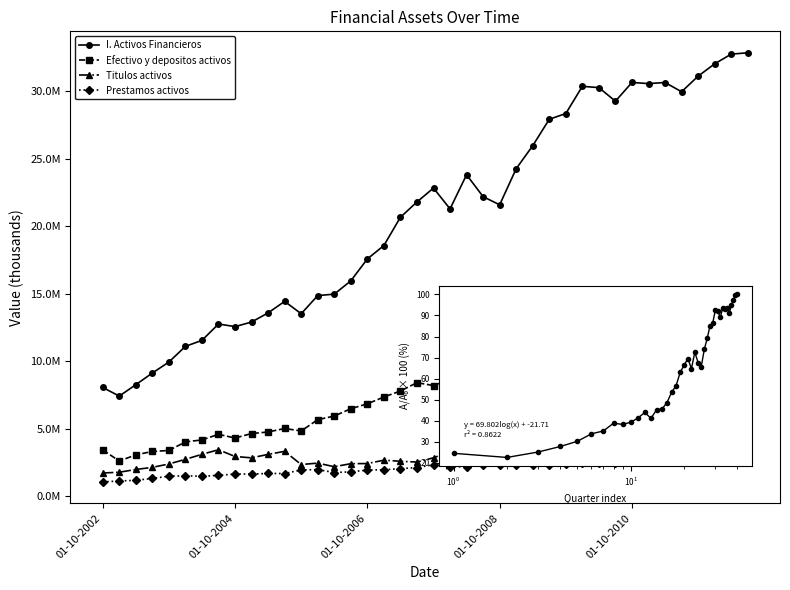

Does the chart display data point markers on the line(s)?

Yes